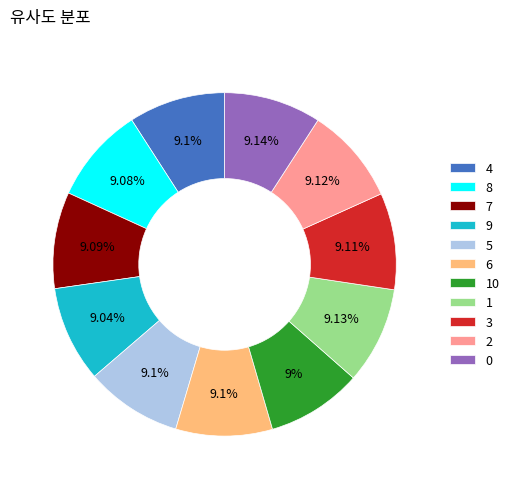

Is there any slice that represents more than half of the pie?

No